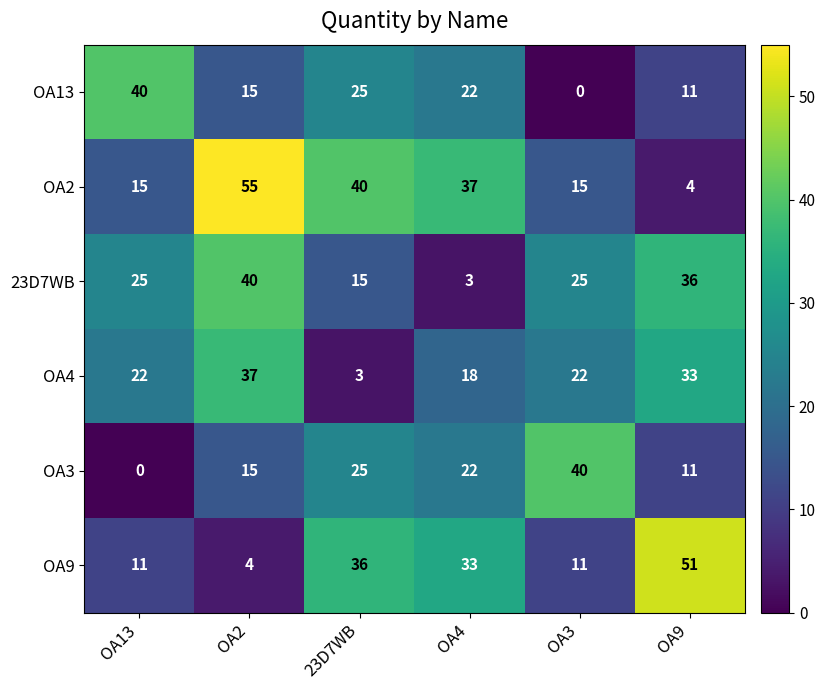

At how many categories does at least one series exceed 39?

5